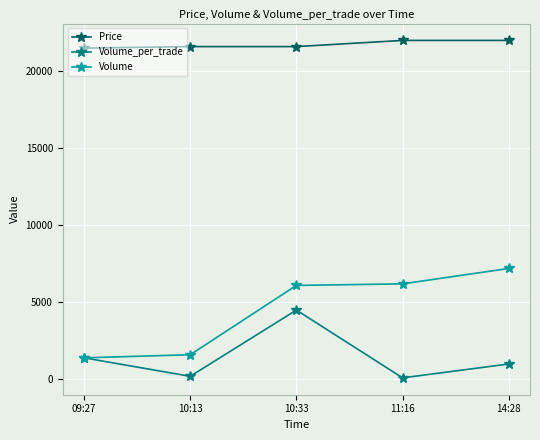

The value of Volume at 10:33 is 6100. True or false?

True